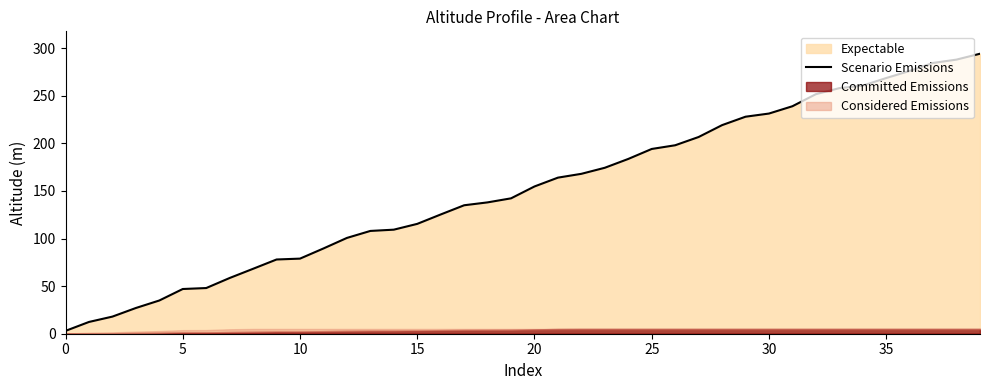

What is the approximate value at 32?

251.7